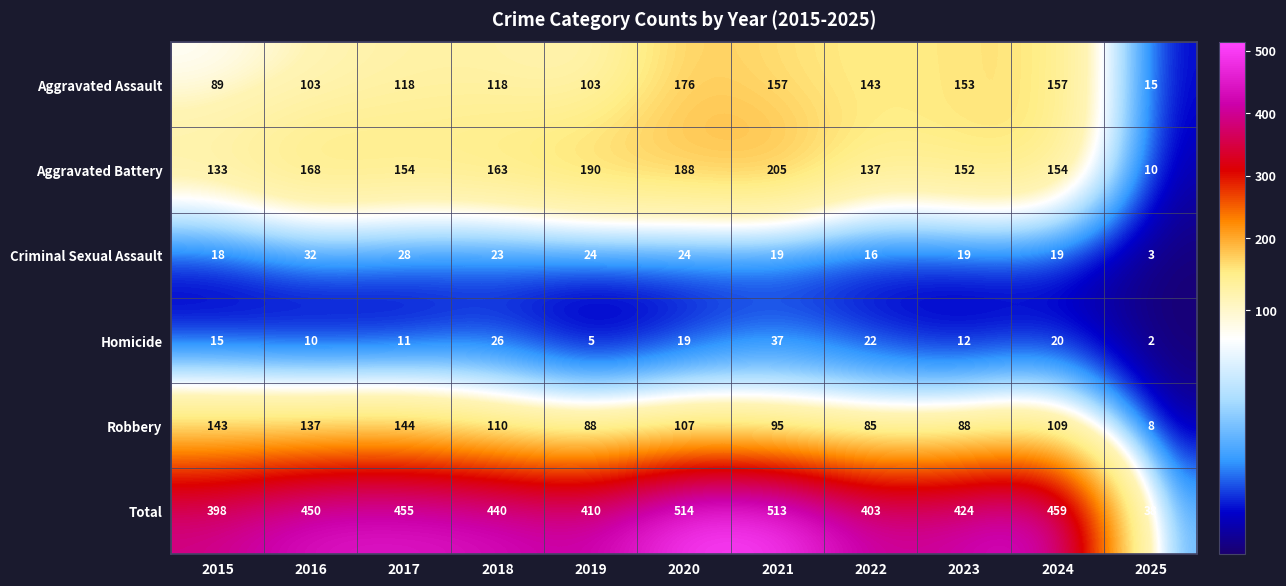

What is the sum of the Homicide values at 2022 and 2018?

48